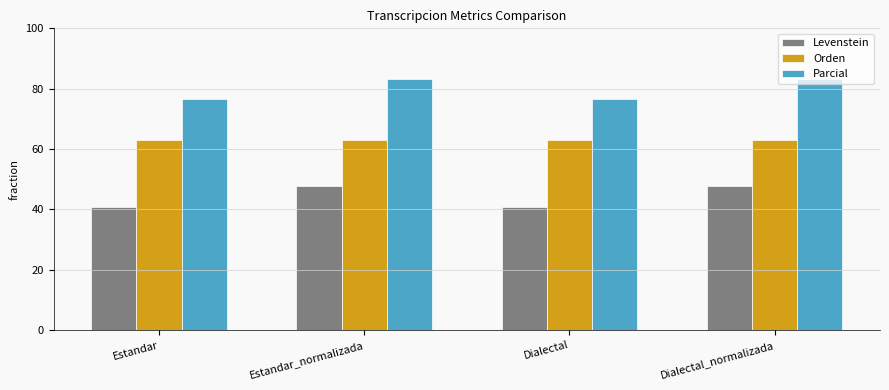

What is the lowest value of the Parcial series?

76.6